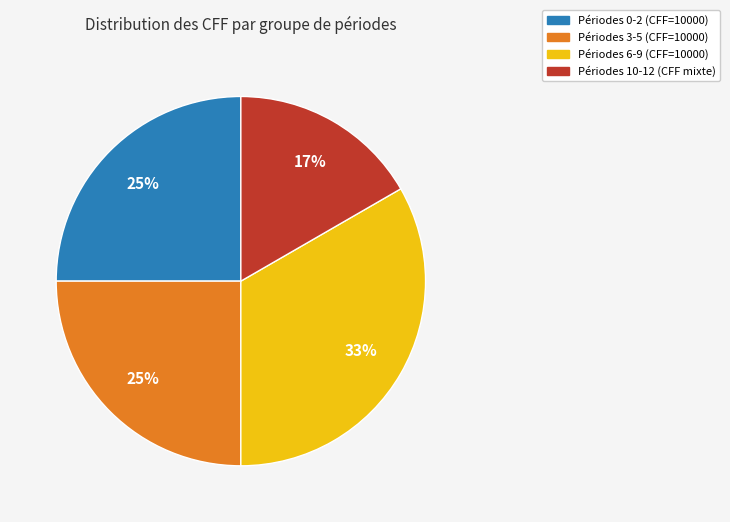

How many slices are in this pie chart?

4